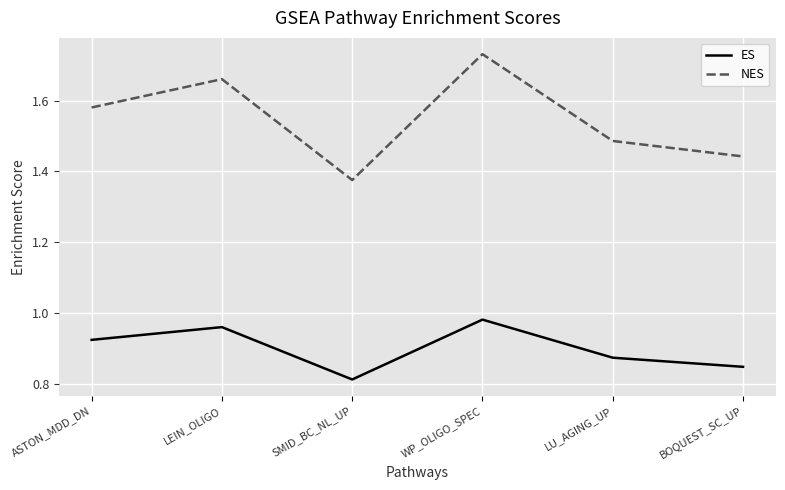

True or false: NES and ES intersect in this chart.

False